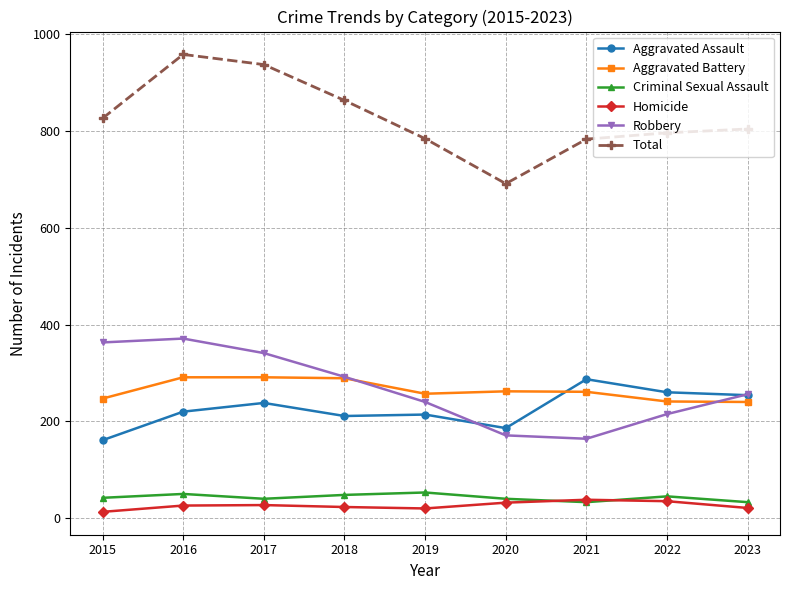

Which series has the largest range (max minus min)?

Total